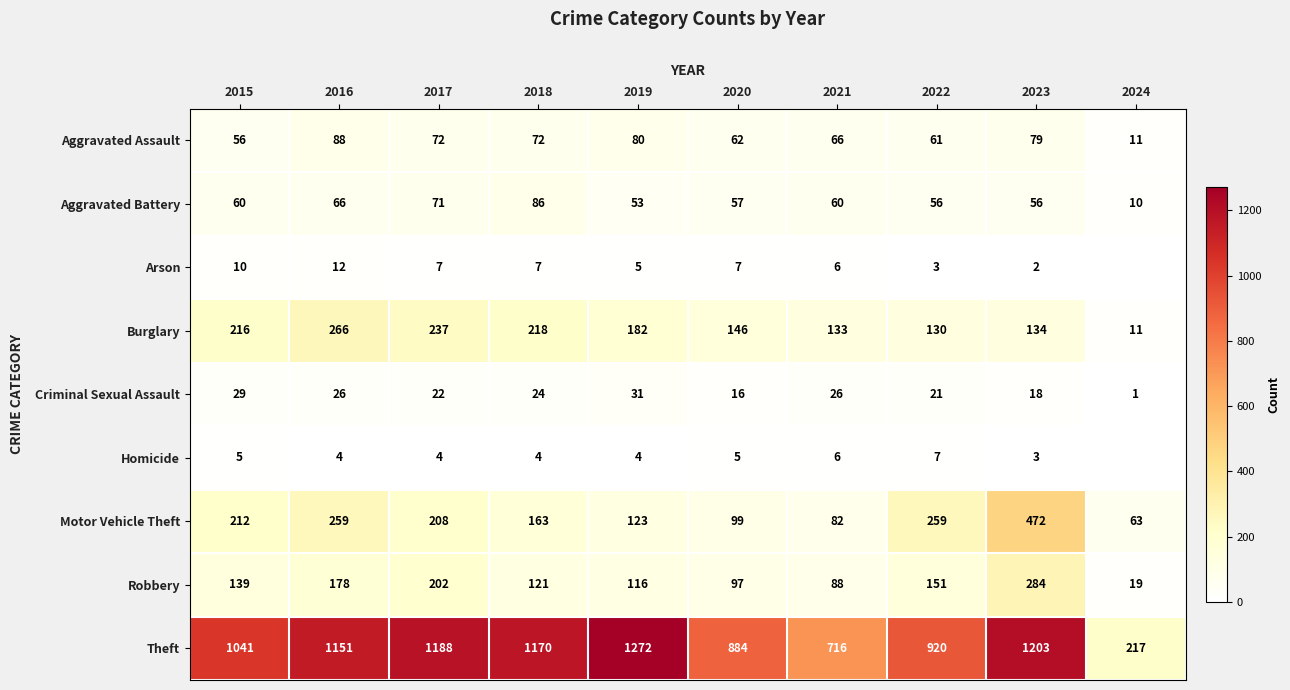

Read the Aggravated Assault value at 2016, to the nearest 10.

90